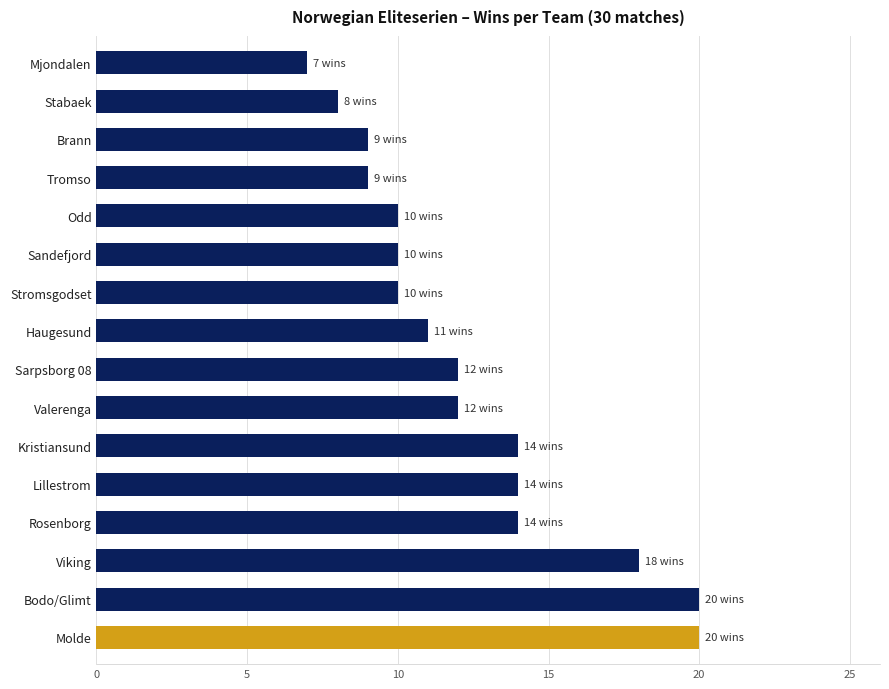

True or false: the data shows 4 at Stromsgodset.

False